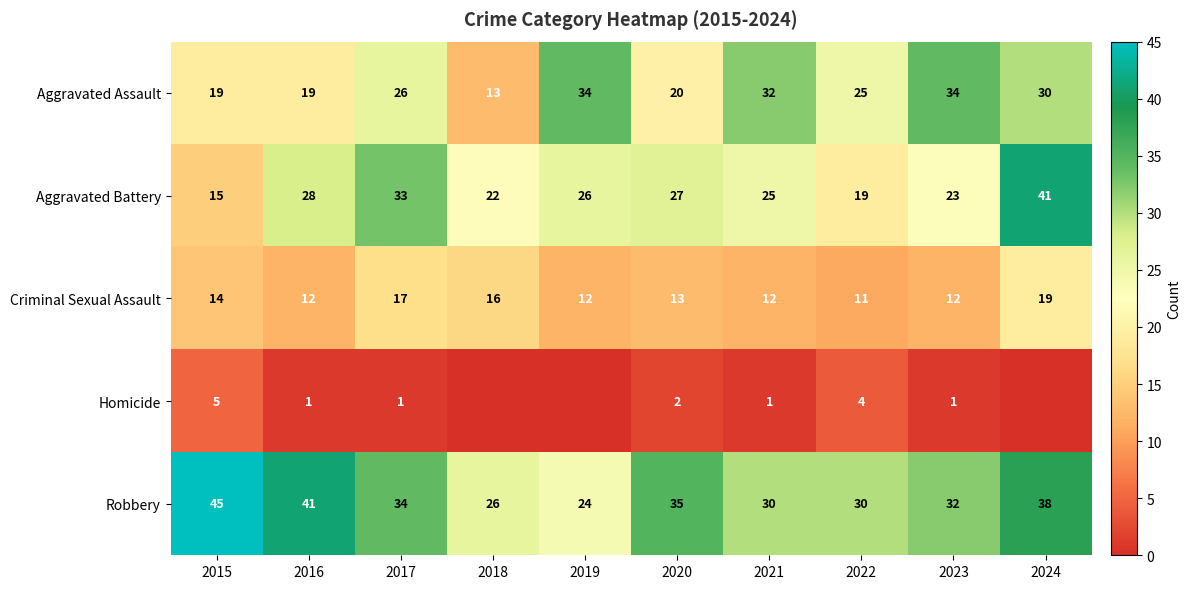

What is the highest value of the Aggravated Battery series?

41